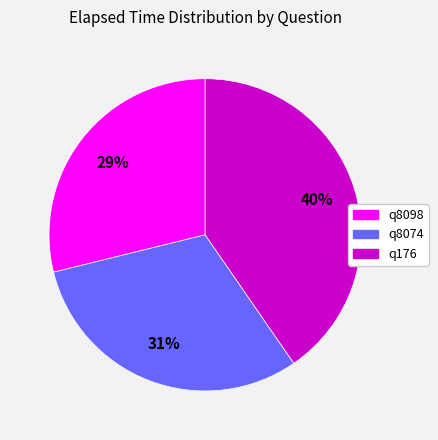

Between q8074 and q8098, which is larger?

q8074